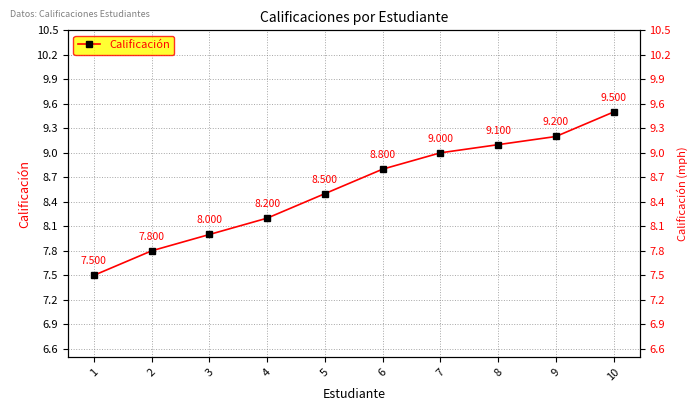

Between 1 and 10, which is larger?

10